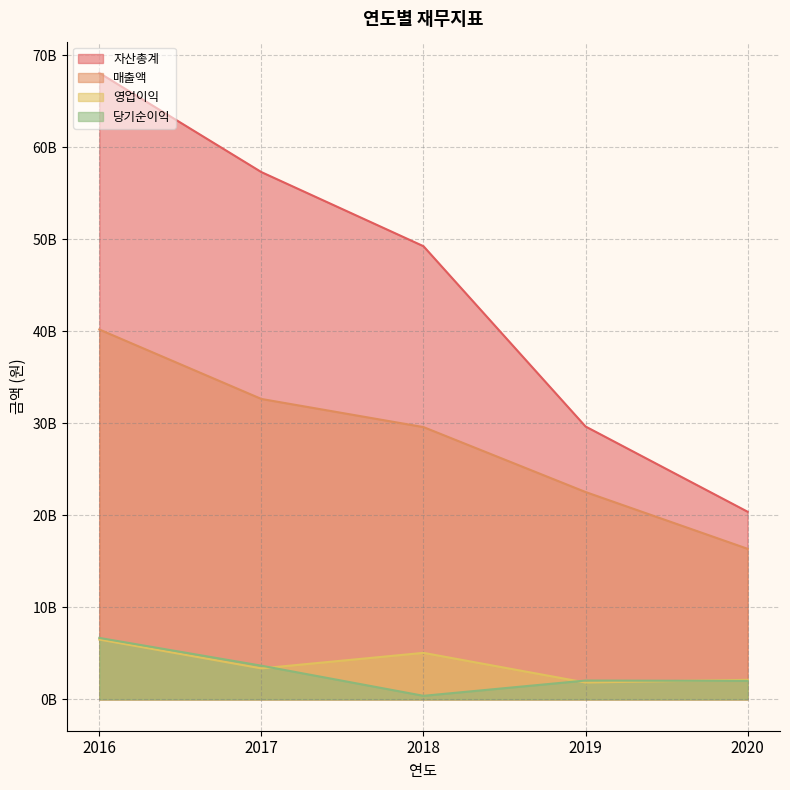

Is it true that 당기순이익 equals 2051168976 at 2019?

True